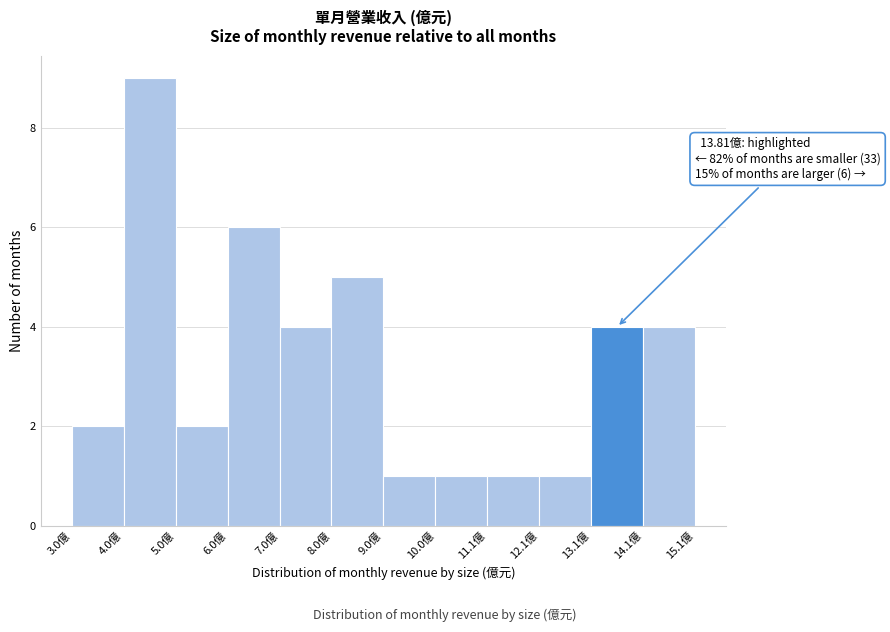

Over which range of the x-axis is the bar tallest?

4 to 5